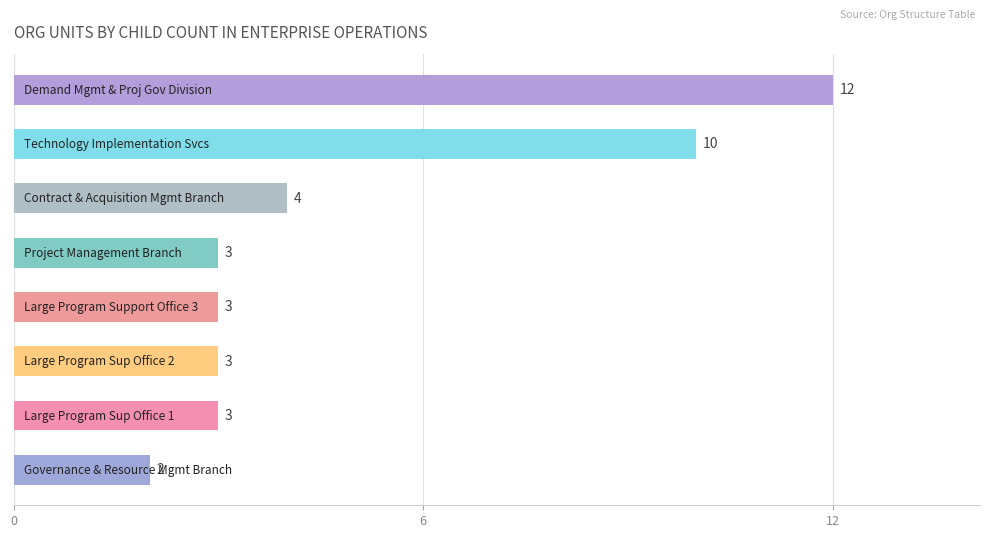

Are the bars grouped side by side (vs. stacked)?

No